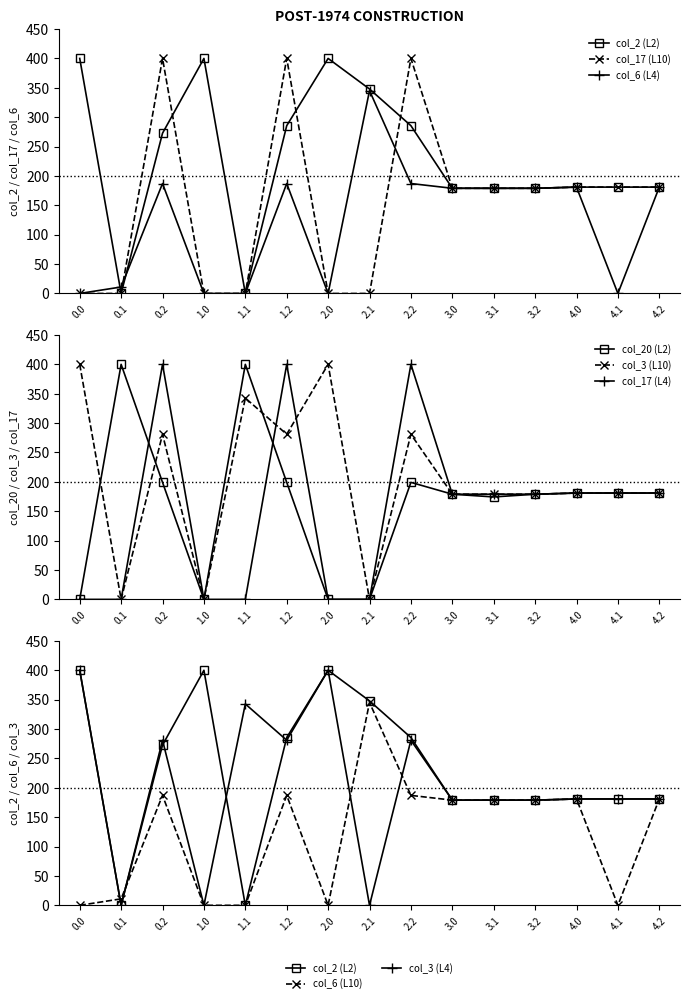

Does the chart display data point markers on the line(s)?

Yes